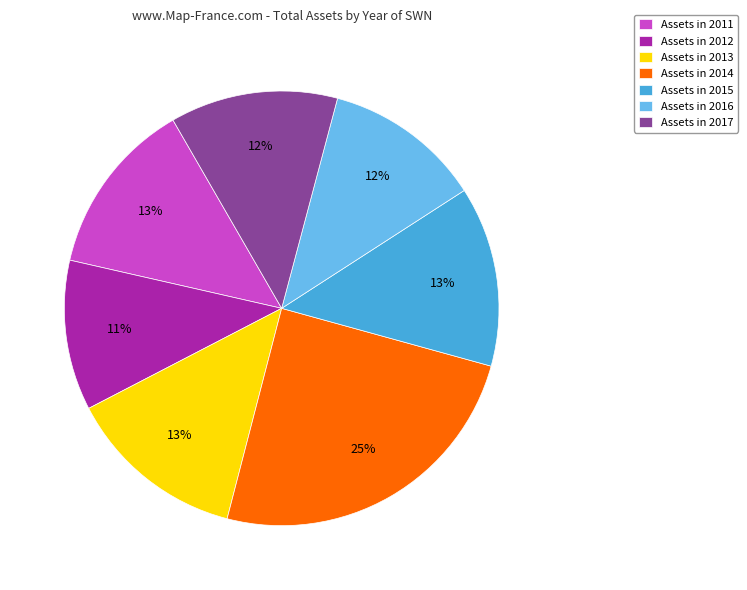

How many segments does this pie chart have?

7